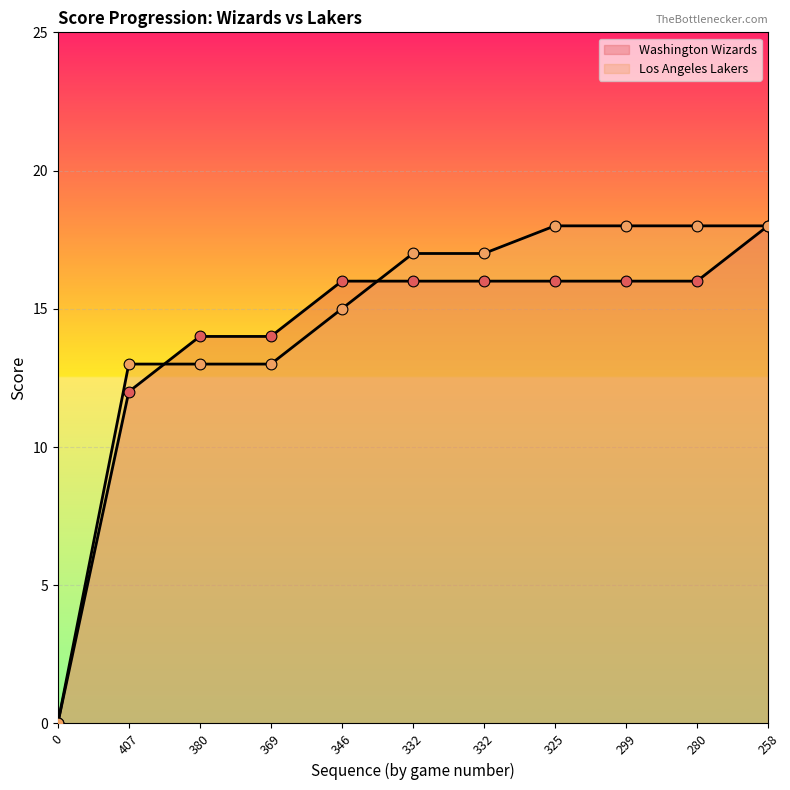

Which series has the widest spread of Y values?

Washington Wizards